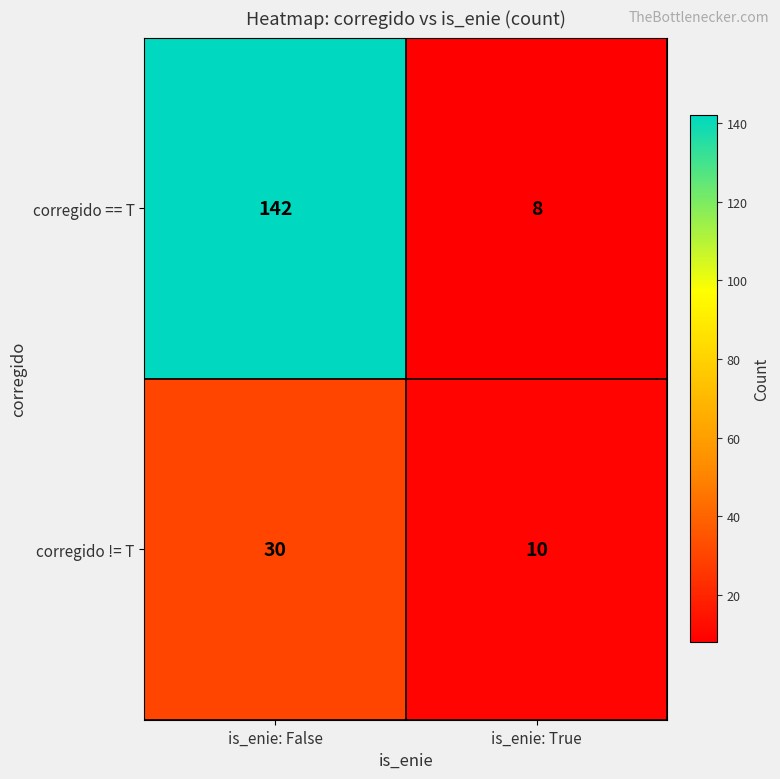

At which category is the sum across all series the highest?

is_enie: False